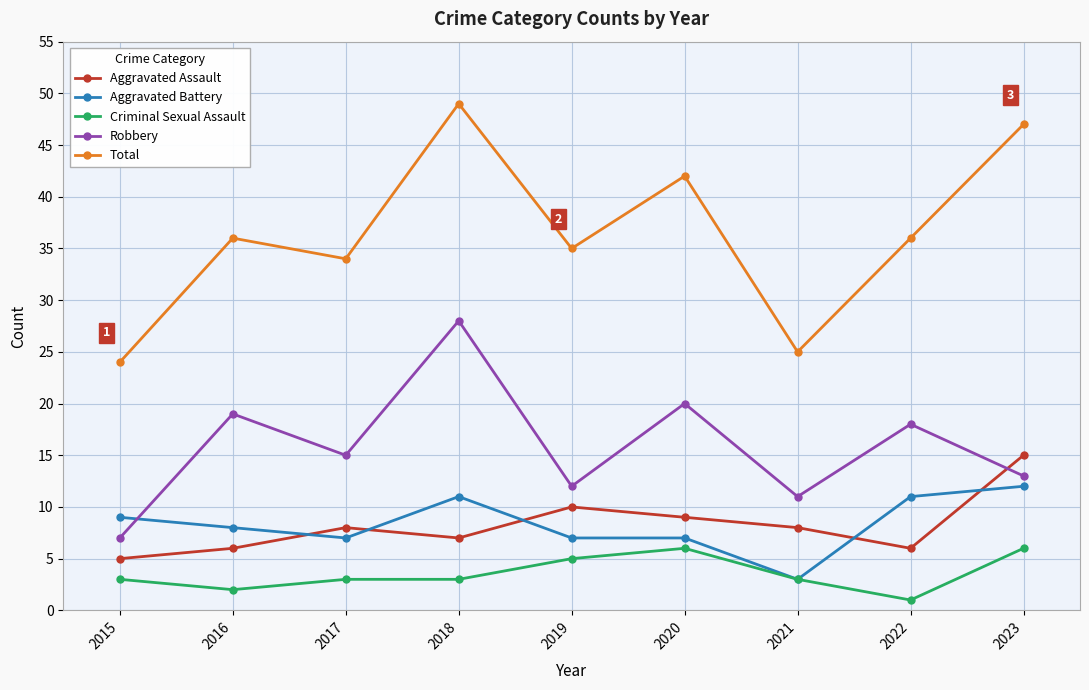

Does the chart display data point markers on the line(s)?

Yes